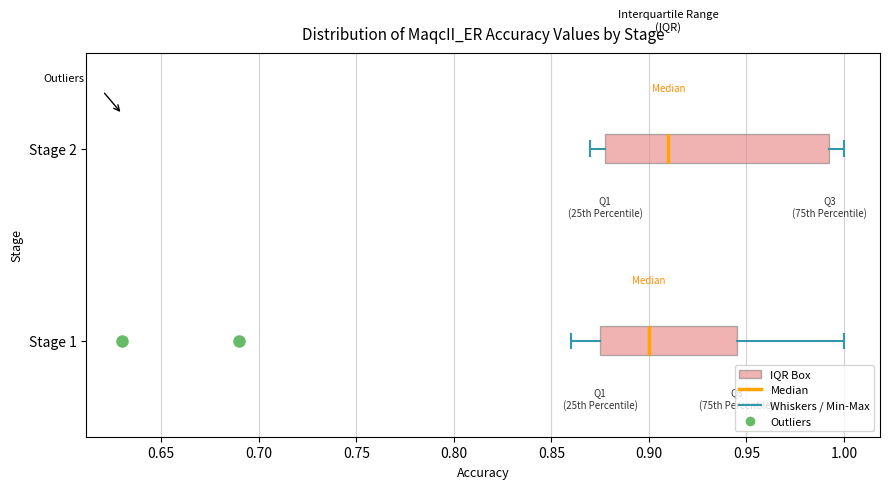

Which box is the widest, from its left edge to its right edge?

Stage 2